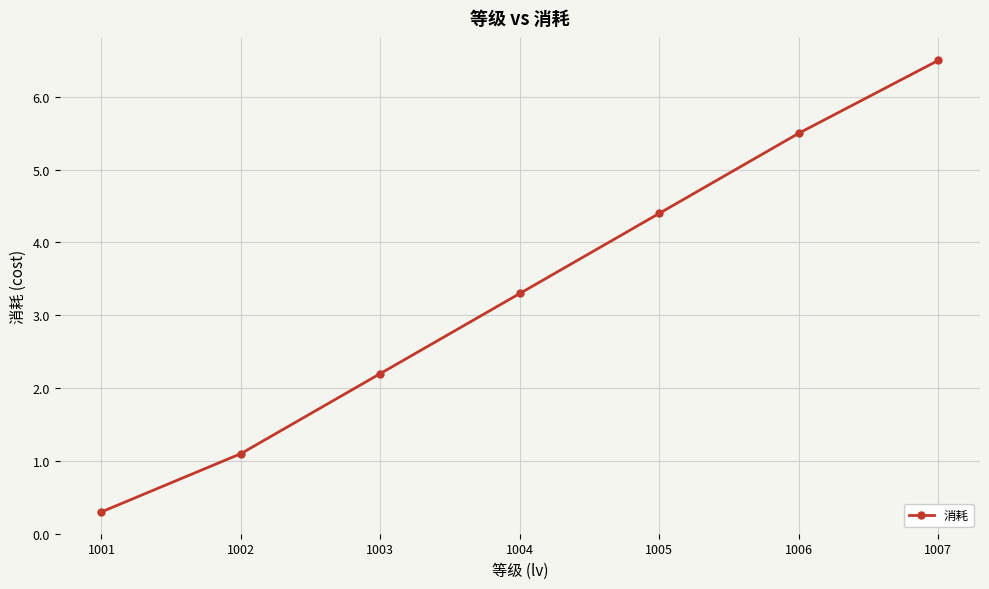

True or false: the data shows 1.1 at 1002.

True